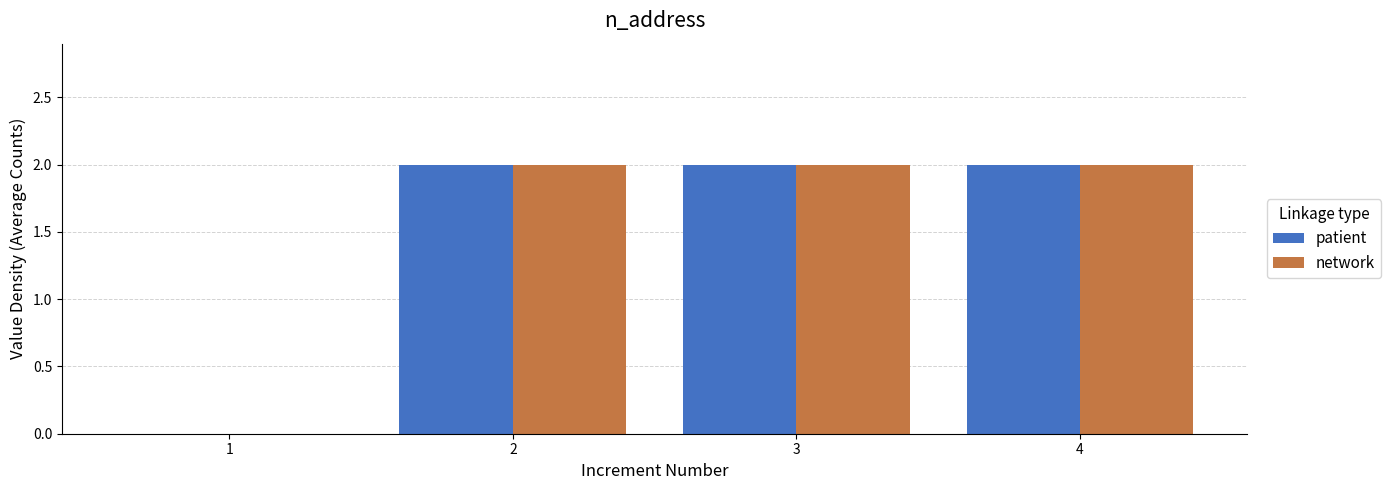

What is the total value across all series at 4?

4